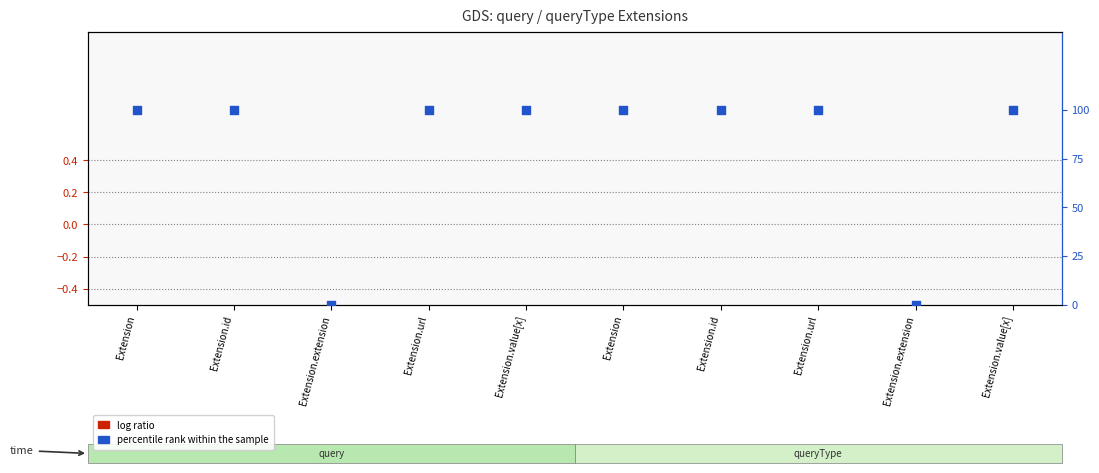

Which series contains the highest Y value?

percentile rank within the sample